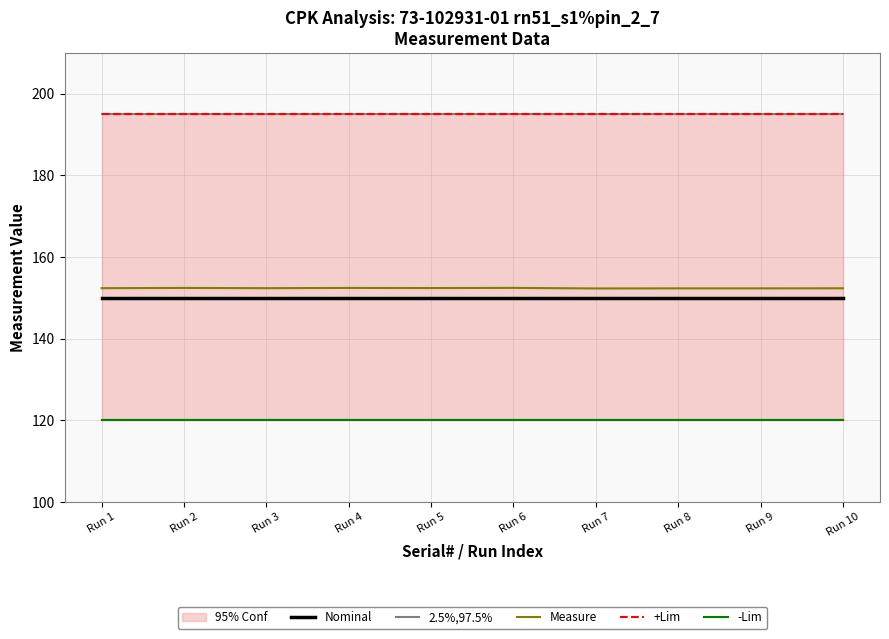

Reading right to left, list all the values displayed in this chart.

Nominal: 150.0	150.0	150.0	150.0	150.0	150.0	150.0	150.0	150.0	150.0
2.5%,97.5%: 195.0	195.0	195.0	195.0	195.0	195.0	195.0	195.0	195.0	195.0
Measure: 152.3	152.3	152.3	152.3	152.4	152.4	152.4	152.4	152.4	152.4
+Lim: 195.0	195.0	195.0	195.0	195.0	195.0	195.0	195.0	195.0	195.0
-Lim: 120.0	120.0	120.0	120.0	120.0	120.0	120.0	120.0	120.0	120.0